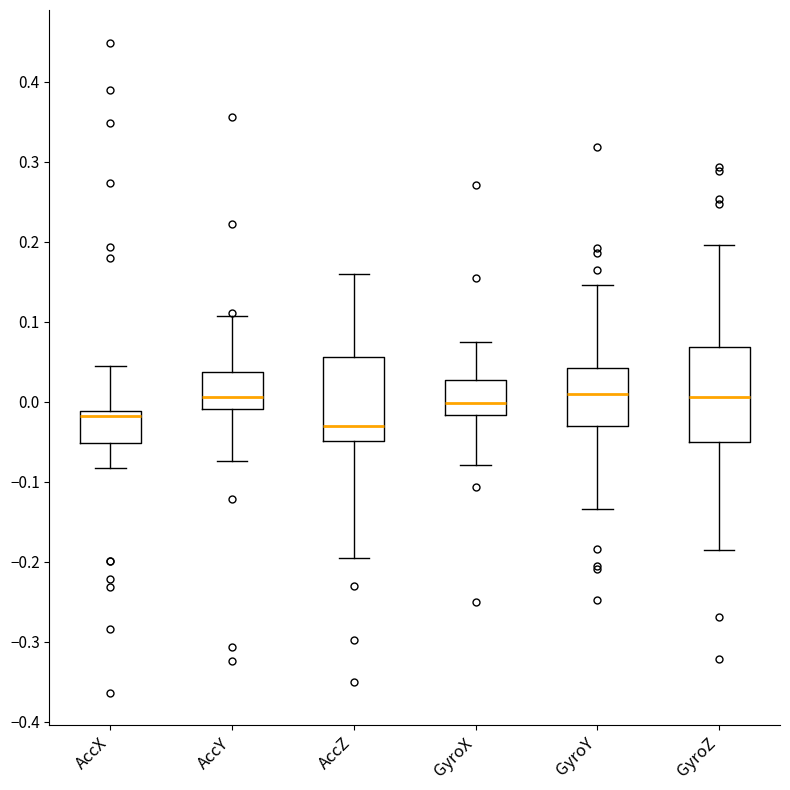

Reading left to right, read every box against the y-axis: the position of its median line, the range the box covers, and the ends of its whiskers. The values are not printed on the chart, so give them approximately, as read against the axis.

AccX: median -0.02, box -0.05 to -0.01, whiskers -0.08 to 0.04
AccY: median 0.01, box -0.01 to 0.04, whiskers -0.07 to 0.11
AccZ: median -0.03, box -0.05 to 0.06, whiskers -0.19 to 0.16
GyroX: median 0.00, box -0.02 to 0.03, whiskers -0.08 to 0.07
GyroY: median 0.01, box -0.03 to 0.04, whiskers -0.13 to 0.15
GyroZ: median 0.01, box -0.05 to 0.07, whiskers -0.19 to 0.20